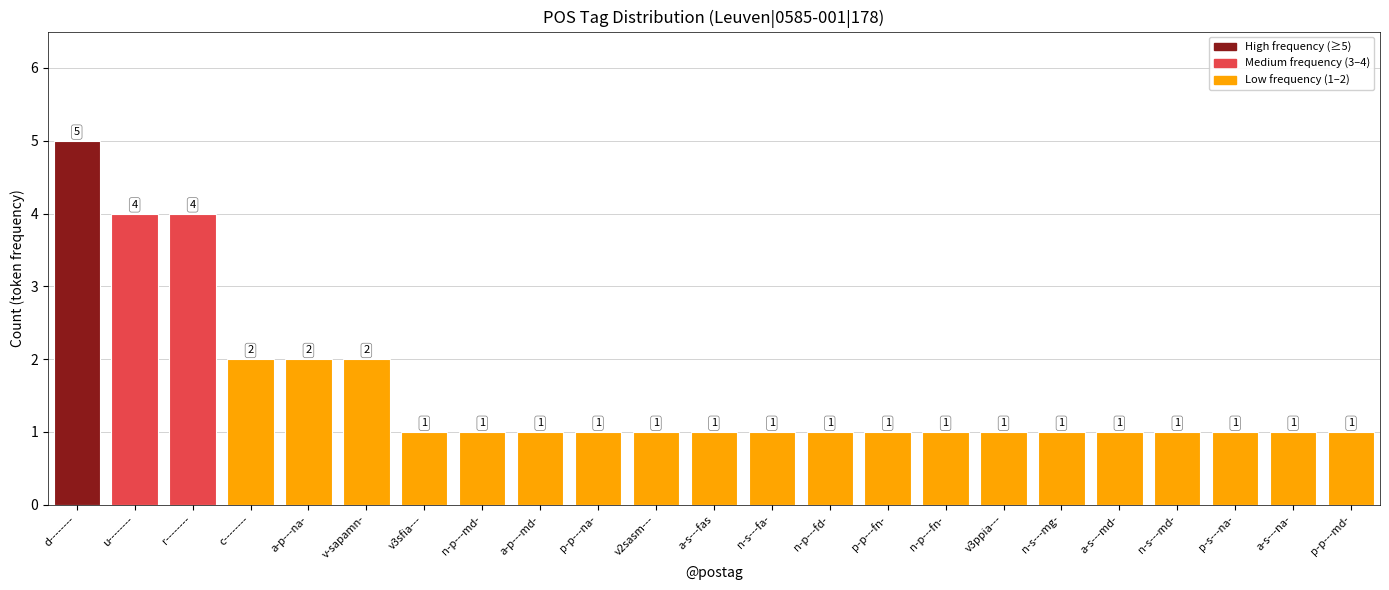

What position from the right is a-s---md-?

5